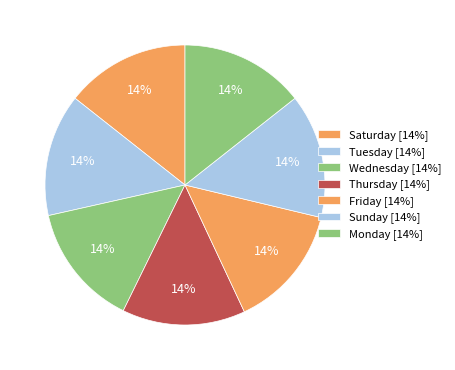

What is the total percentage of Wednesday and Sunday?

28.6%